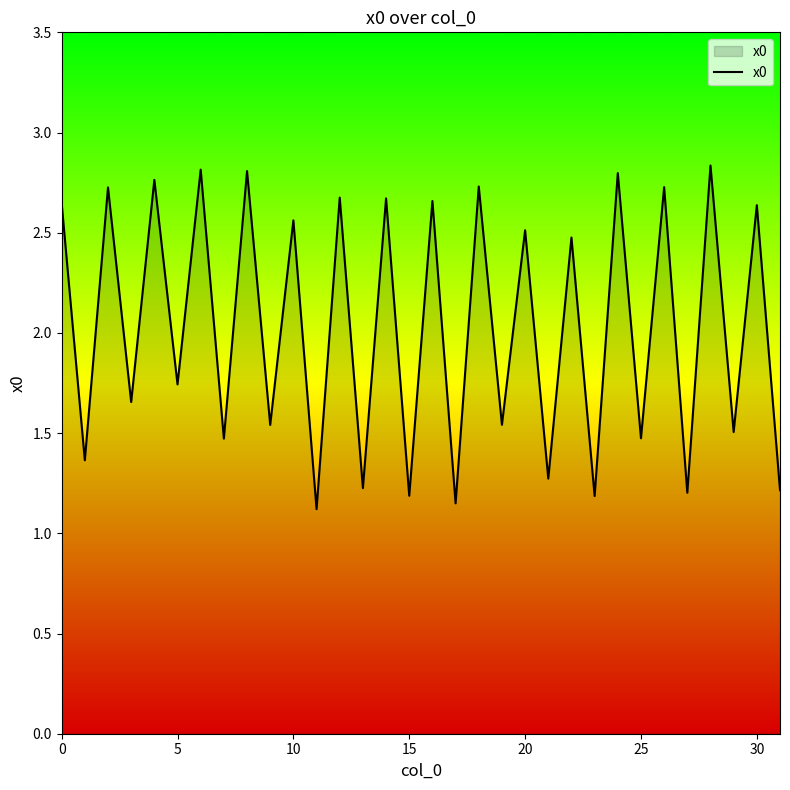

Does the chart display data point markers on the line(s)?

No